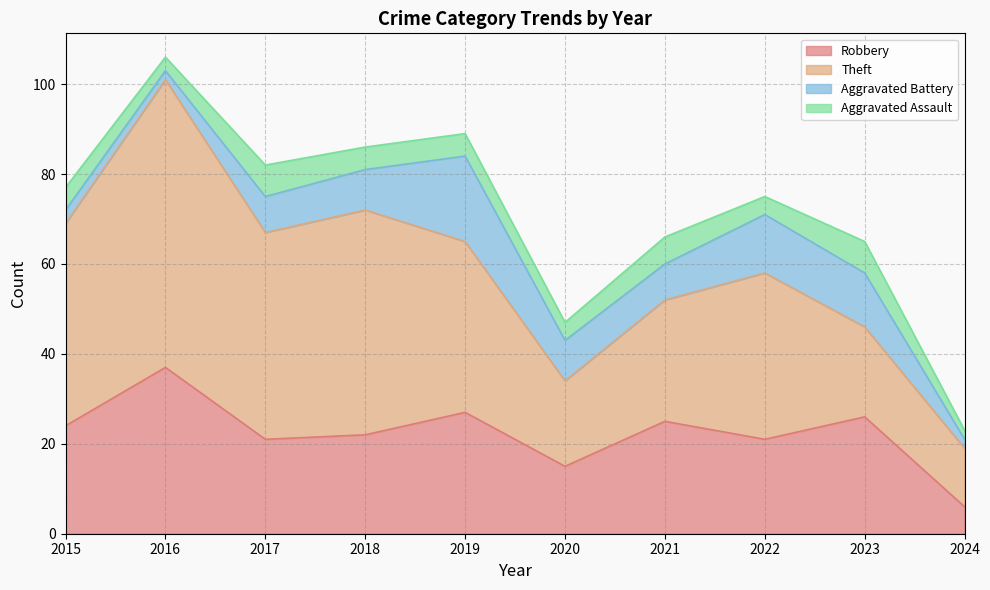

Reading left to right, list all the values displayed in this chart.

Robbery: 24	37	21	22	27	15	25	21	26	6
Theft: 45	64	46	50	38	19	27	37	20	13
Aggravated Battery: 3	2	8	9	19	9	8	13	12	2
Aggravated Assault: 5	3	7	5	5	4	6	4	7	2